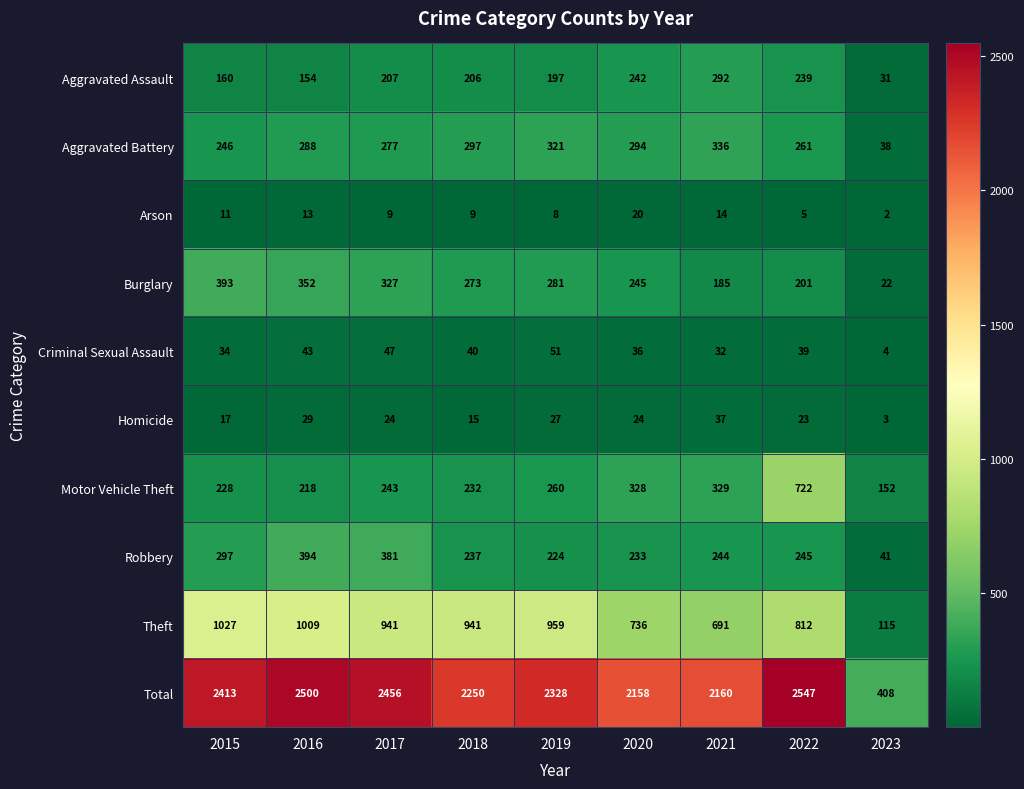

Read the Burglary value at 2018, to the nearest 50.

250